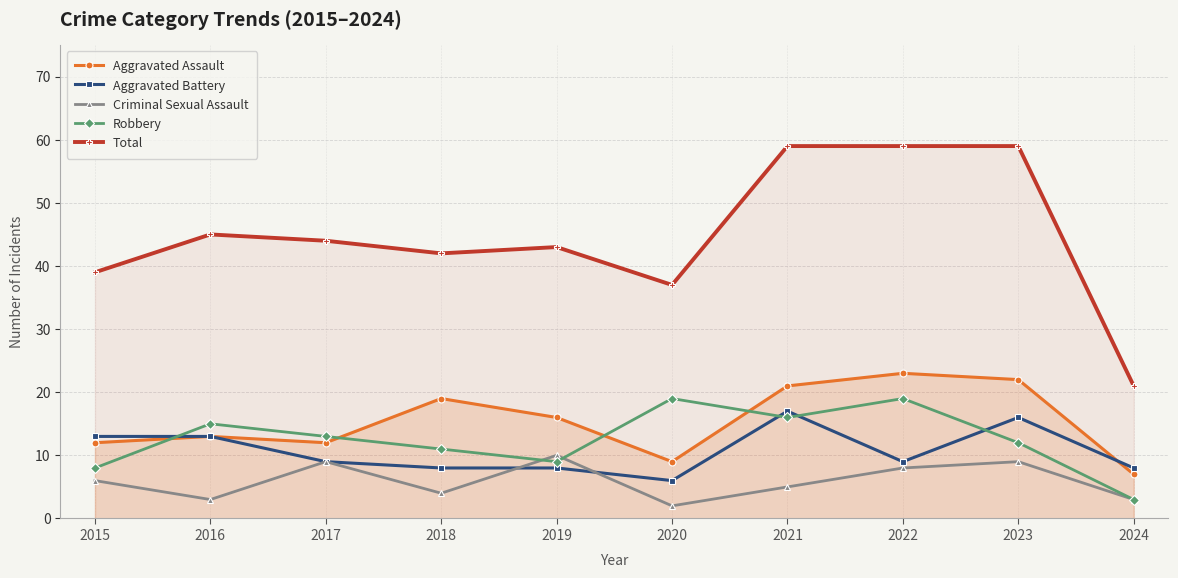

At 2017, list the series in order from smallest to largest.

Aggravated Battery, Criminal Sexual Assault, Aggravated Assault, Robbery, Total